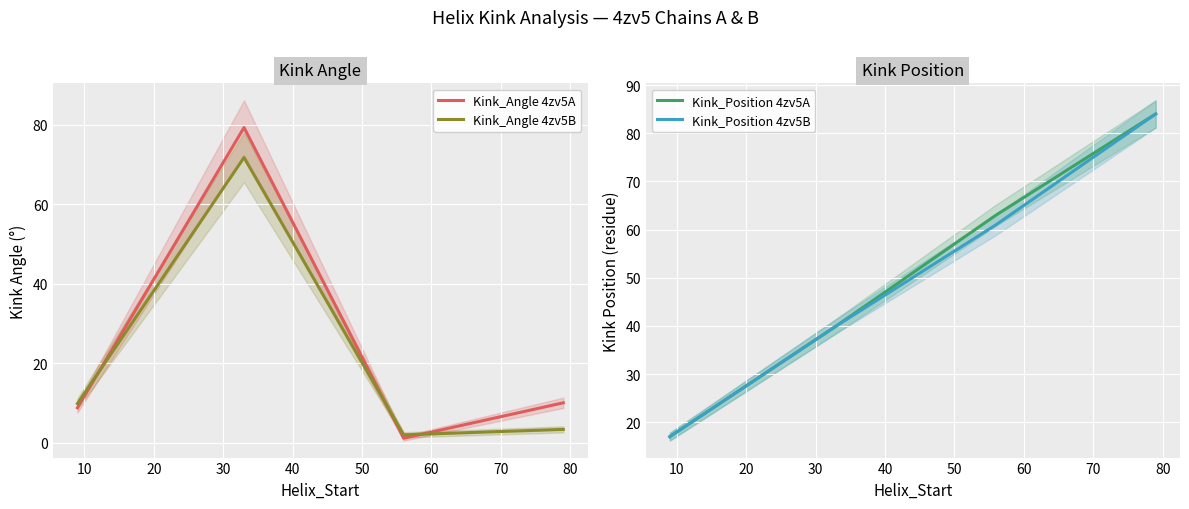

Which has a higher value, 20 or 30?

30